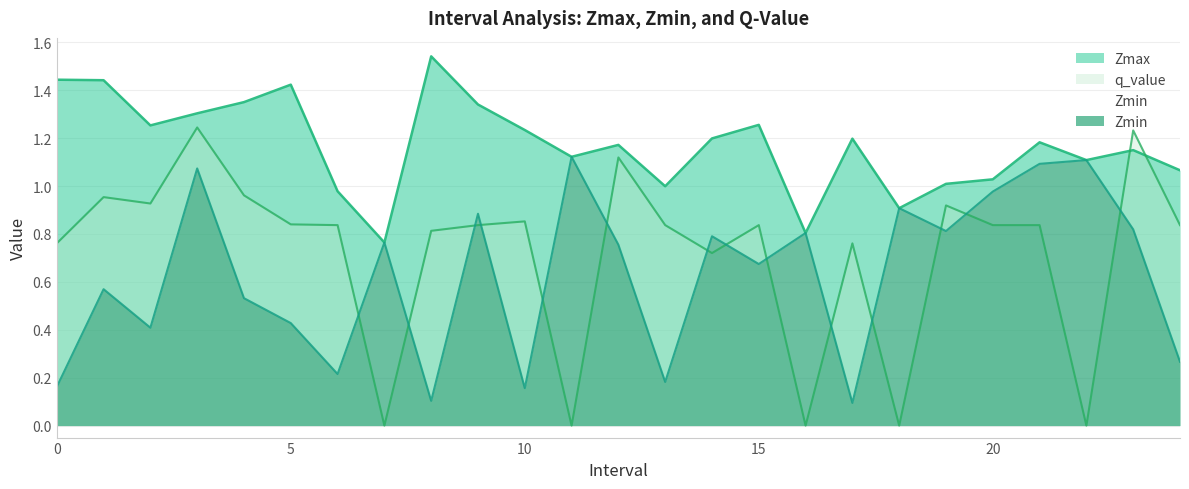

In q_value, how many points are lower than both neighbors (excluding endpoints)?

7